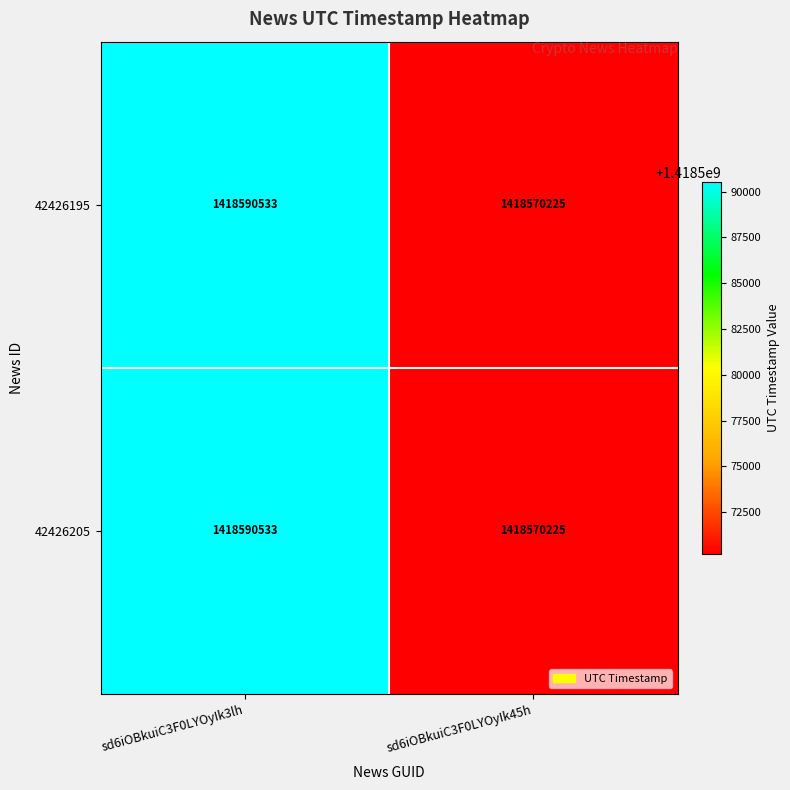

What is the sum of all 42426205 values?

2837160758